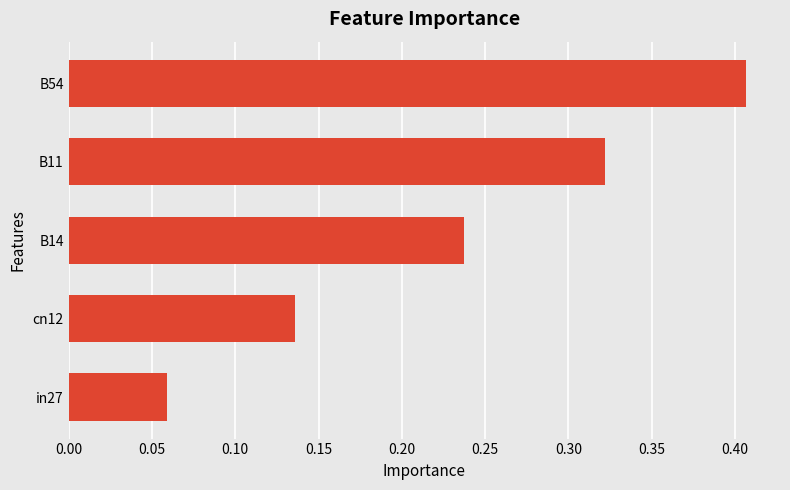

List the labels in order of value, smallest first.

in27, cn12, B14, B11, B54